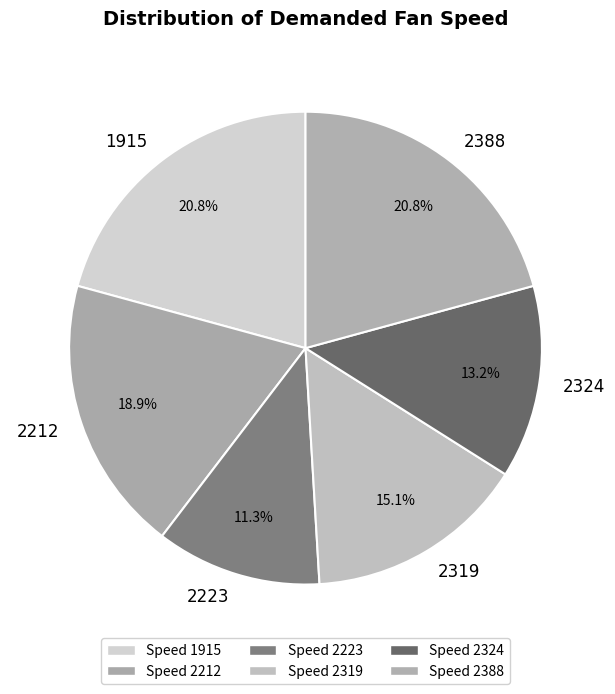

To the nearest percent, what is the average slice percentage?

17%